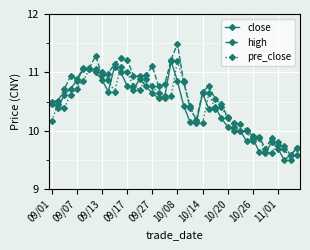

What is the smallest value displayed?

9.5